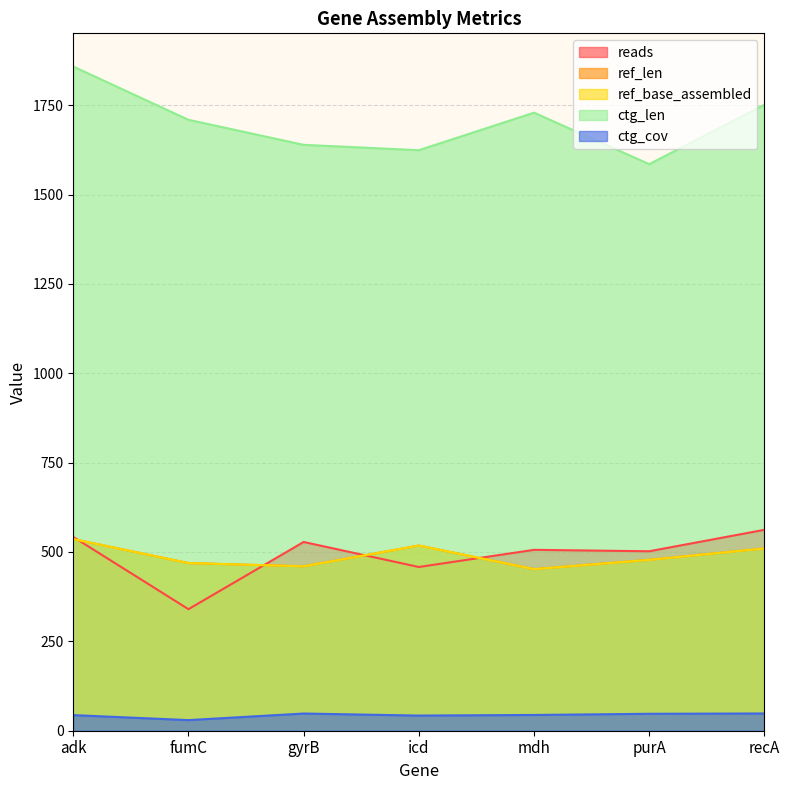

Reading left to right, transcribe all the data shown in this chart.

reads: adk=542.0	fumC=340.0	gyrB=528.0	icd=458.0	mdh=506.0	purA=502.0	recA=562.0
ref_len: adk=536.0	fumC=469.0	gyrB=460.0	icd=518.0	mdh=452.0	purA=478.0	recA=510.0
ref_base_assembled: adk=536.0	fumC=469.0	gyrB=460.0	icd=518.0	mdh=452.0	purA=478.0	recA=510.0
ctg_len: adk=1858.0	fumC=1709.0	gyrB=1639.0	icd=1624.0	mdh=1729.0	purA=1585.0	recA=1751.0
ctg_cov: adk=43.7	fumC=29.7	gyrB=48.1	icd=42.4	mdh=44.1	purA=47.4	recA=48.3